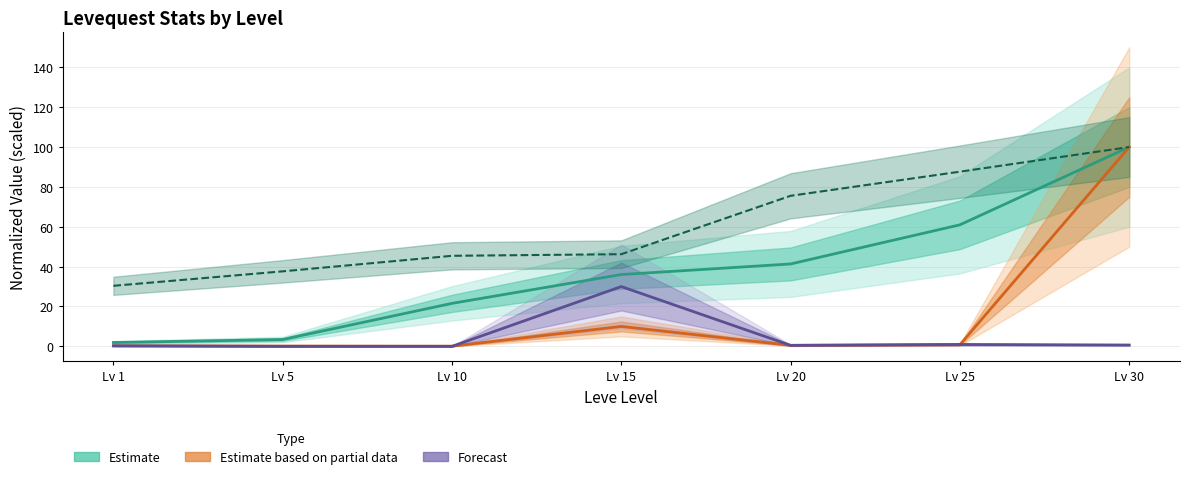

Which category has the lowest value in the Leve Gil series?

Lv 1